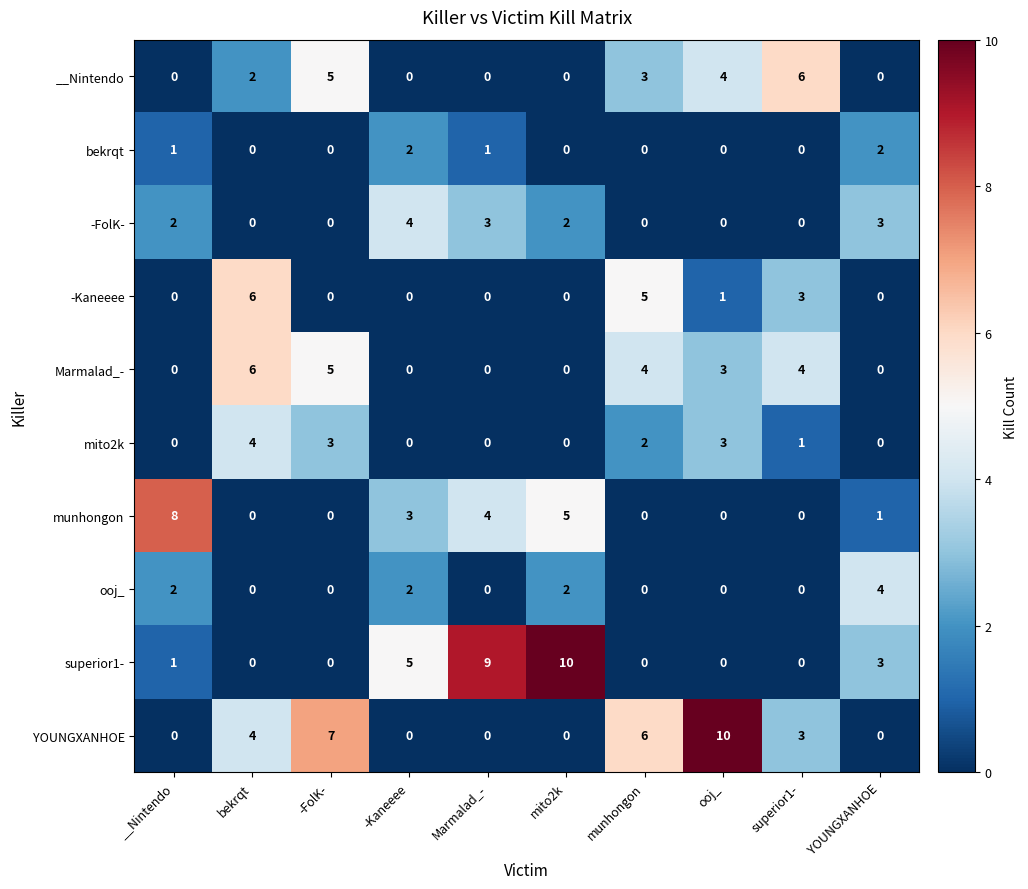

Is it true that ooj_ equals -3 at -FolK-?

False